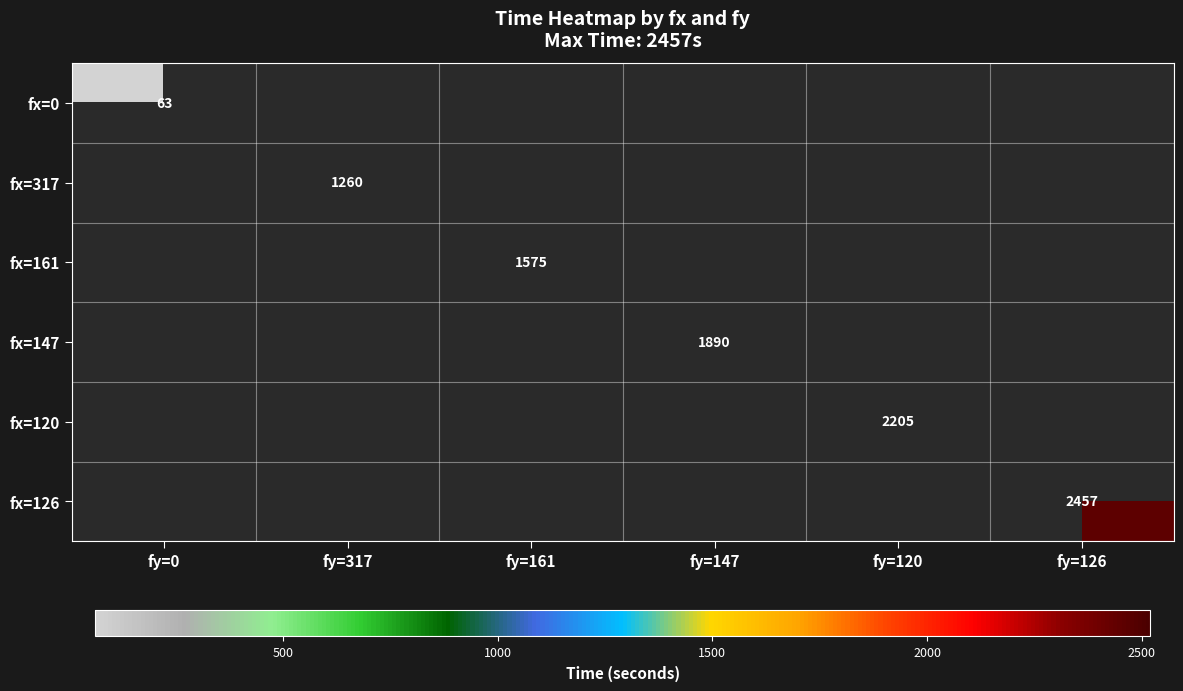

The fx=126 series shows 2457 at fy=126. True or false?

True